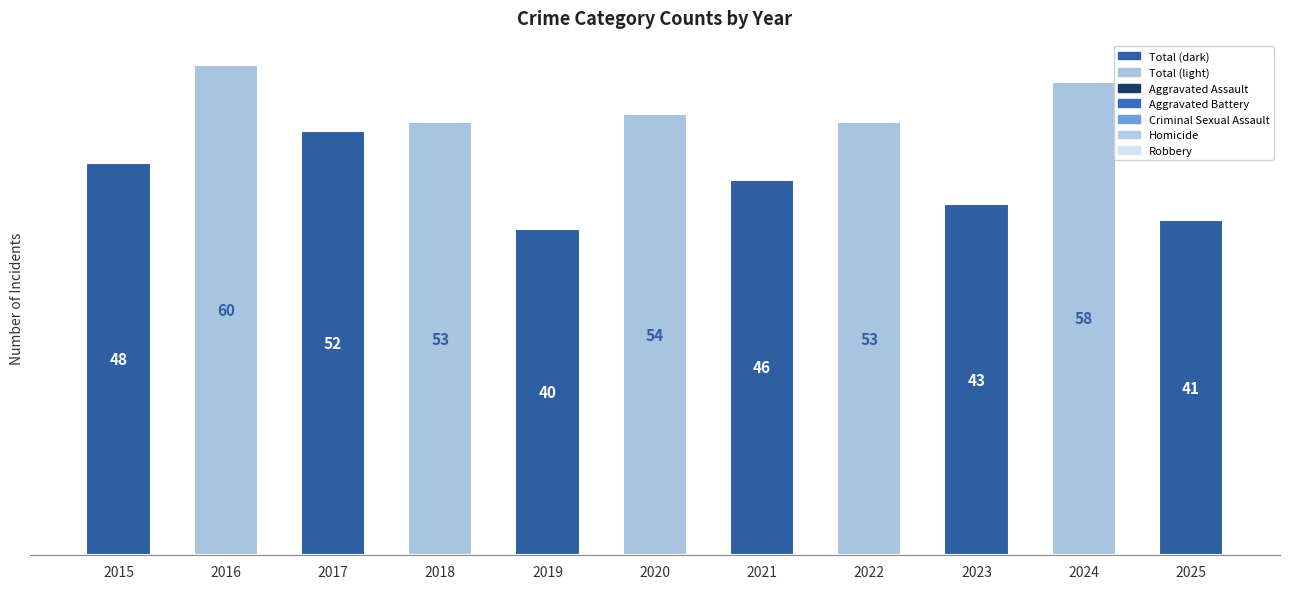

How many series are shown in this chart?

1